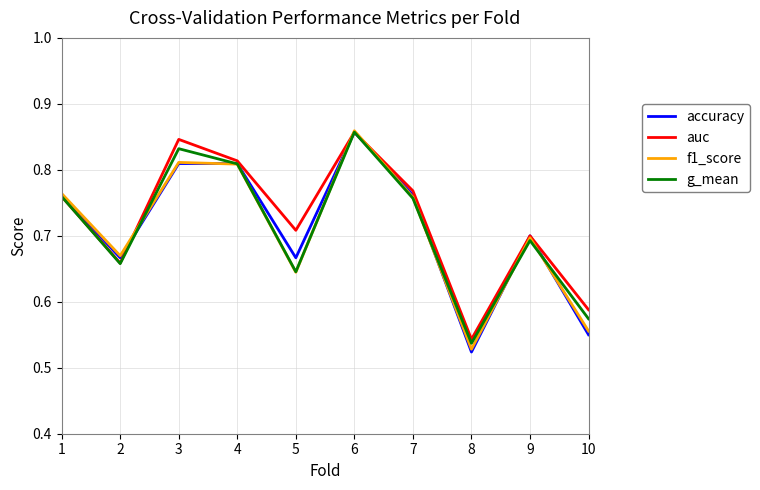

The f1_score series shows 0.4 at 7. True or false?

False